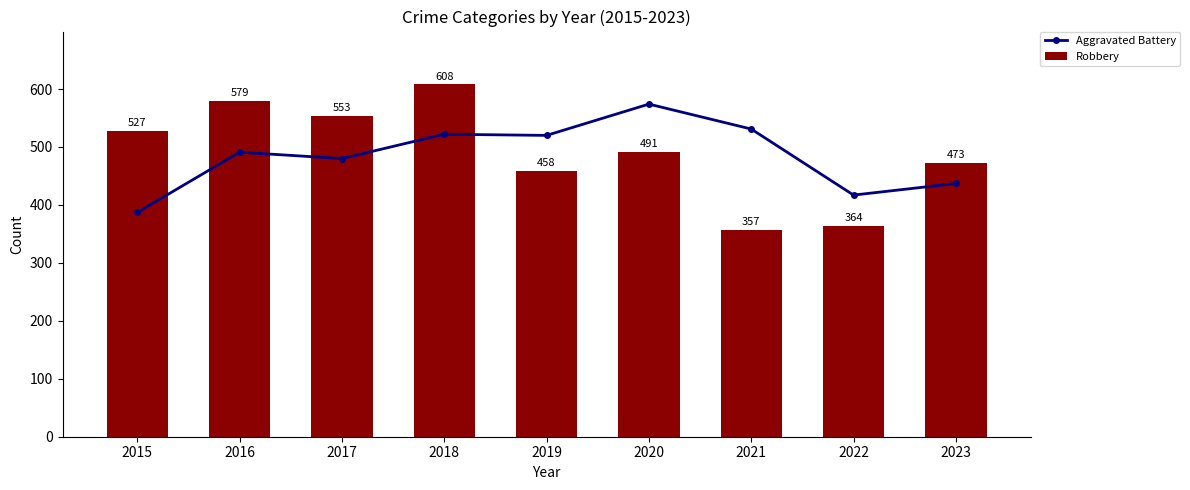

True or false: Robbery has a value of 345 at 2015.

False